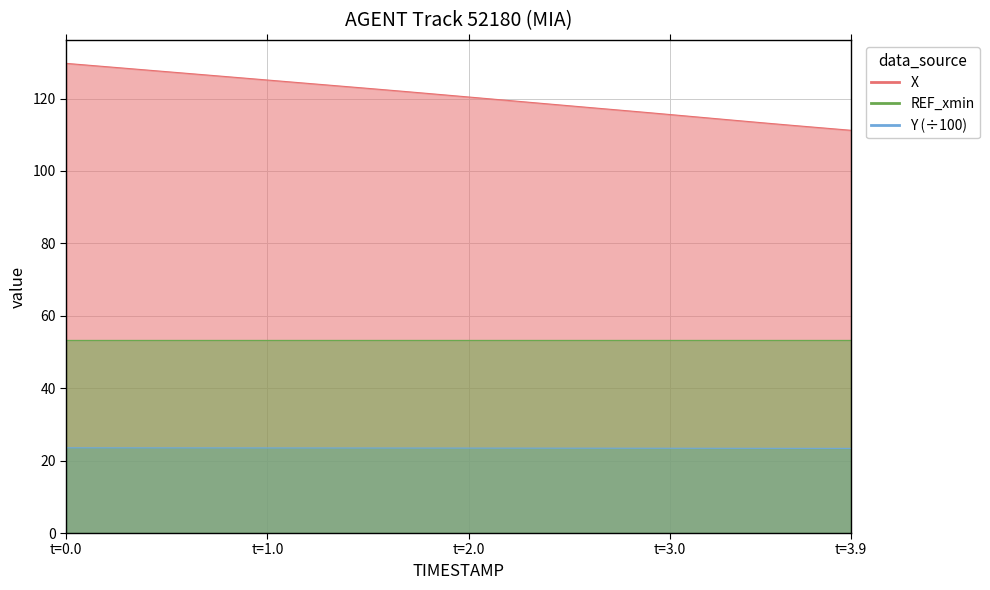

Which series changed the most between 1.7 and 2.0?

X